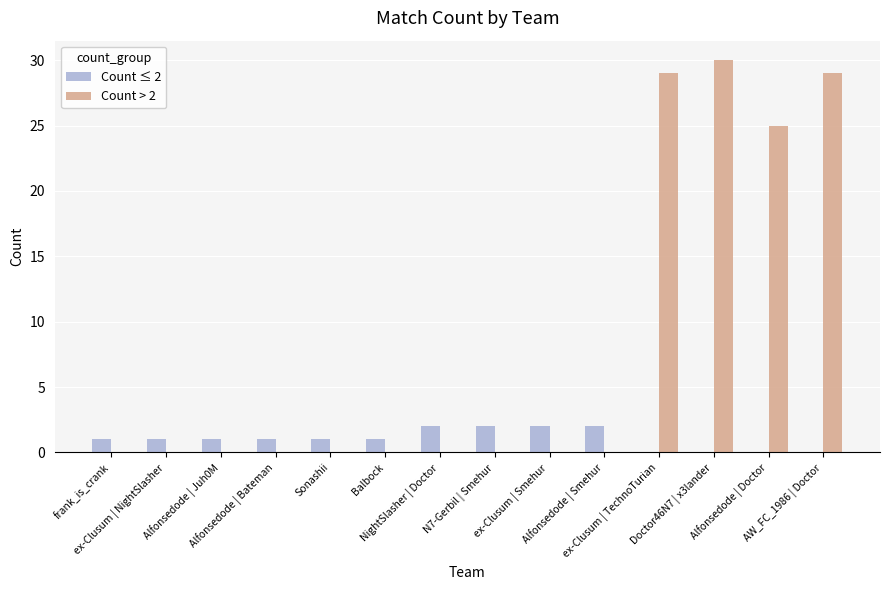

What is the difference between the Count ≤ 2 values at Doctor46N7 | x3lander and frank_is_crank?

1